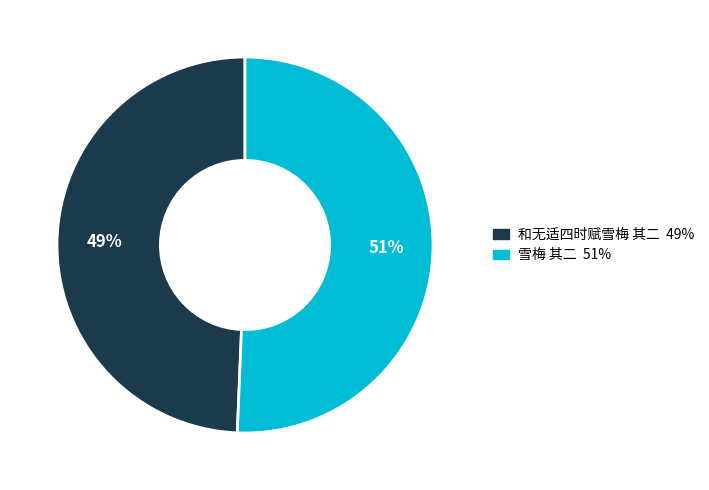

To the nearest percent, what is the average slice percentage?

50%